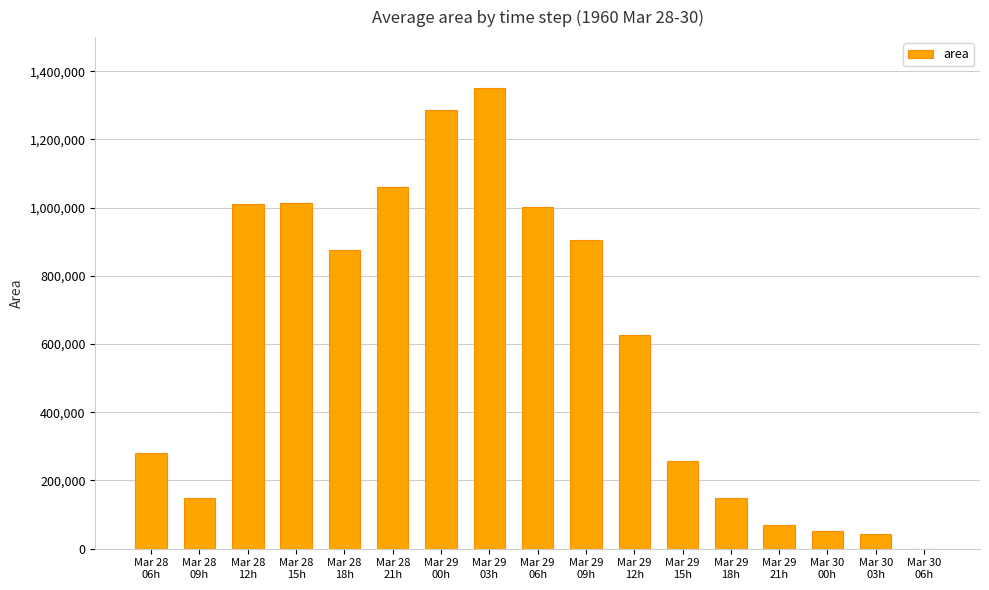

What is the maximum value shown in the chart?

1350625